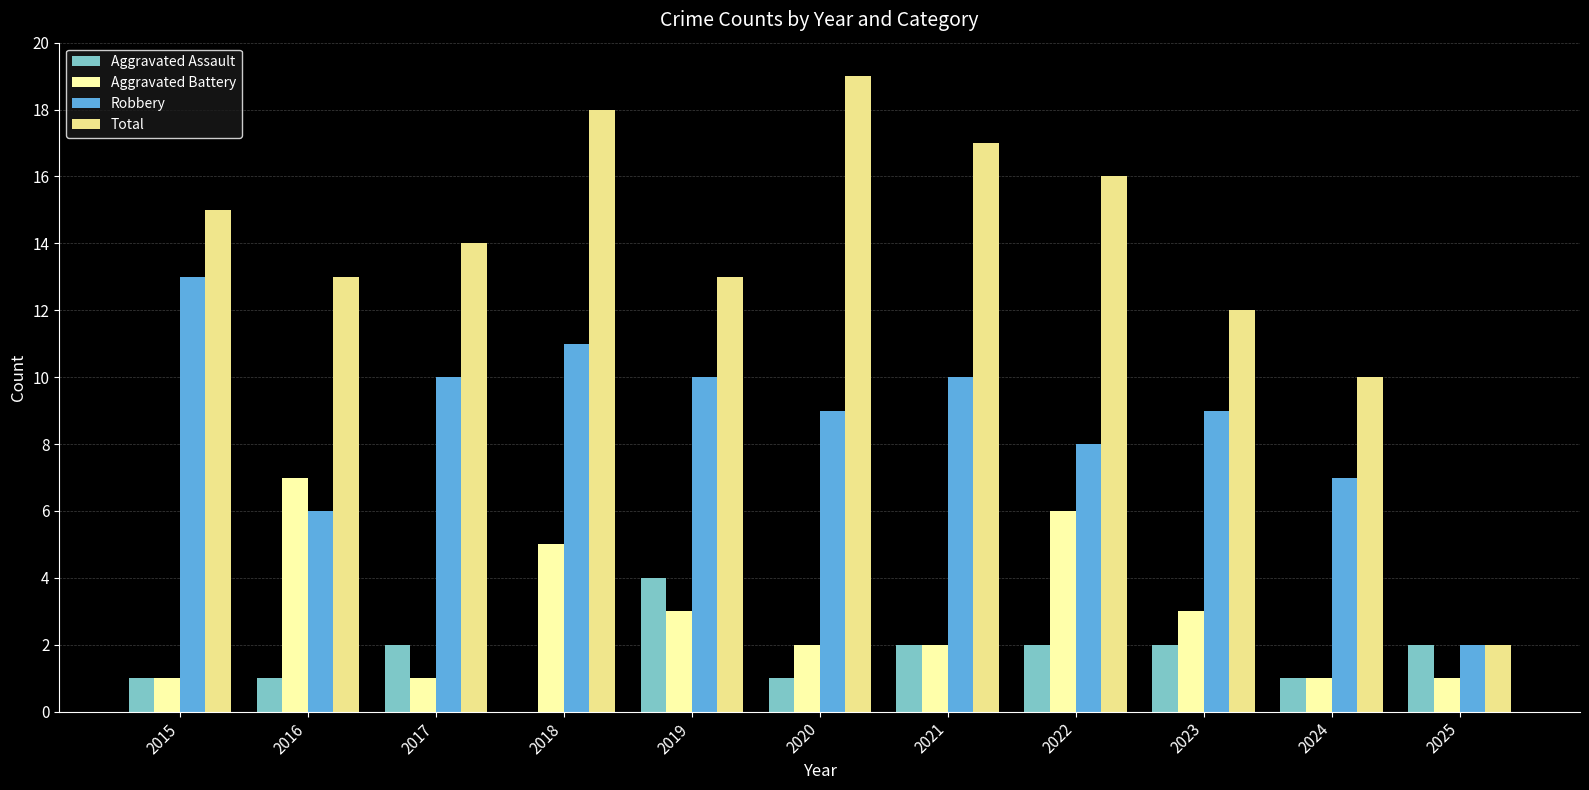

At which category is the sum across all series the highest?

2018